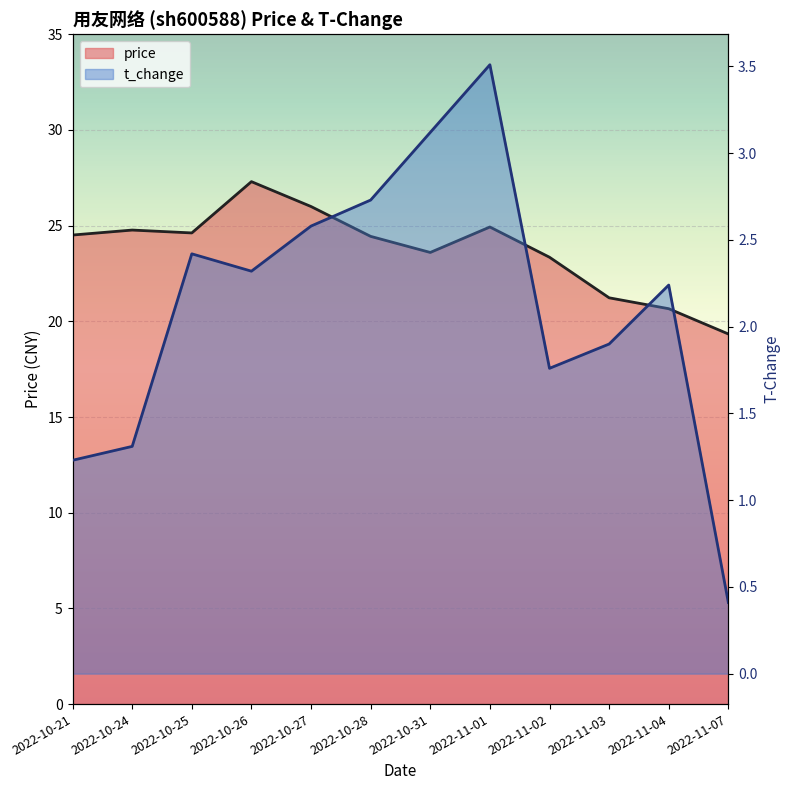

Between 2022-10-24 and 2022-11-02, which series saw the biggest shift?

price